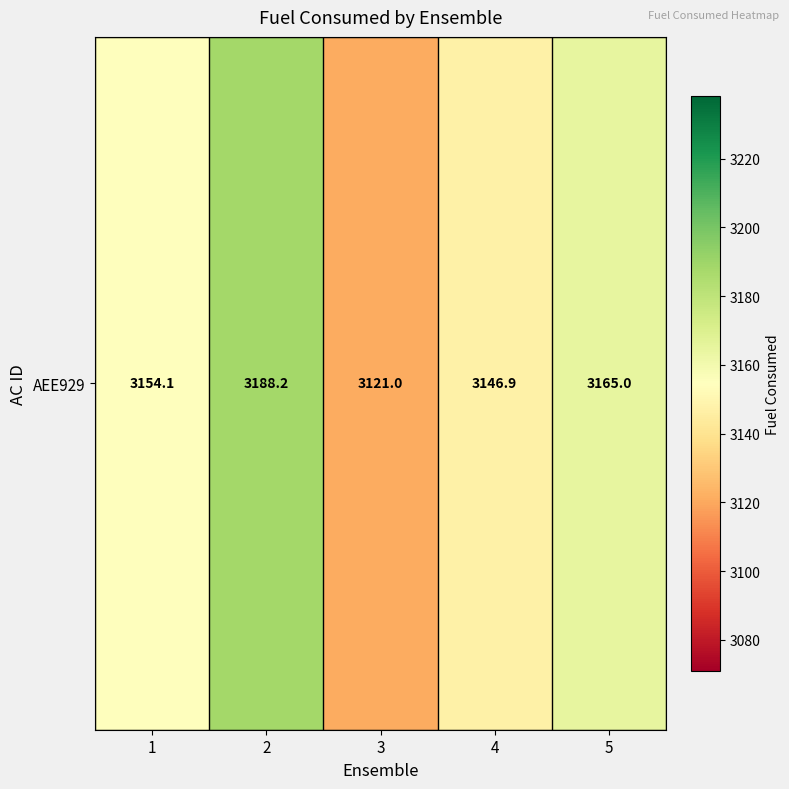

Approximately how many times larger is the value at 5 compared to 4?

1.0